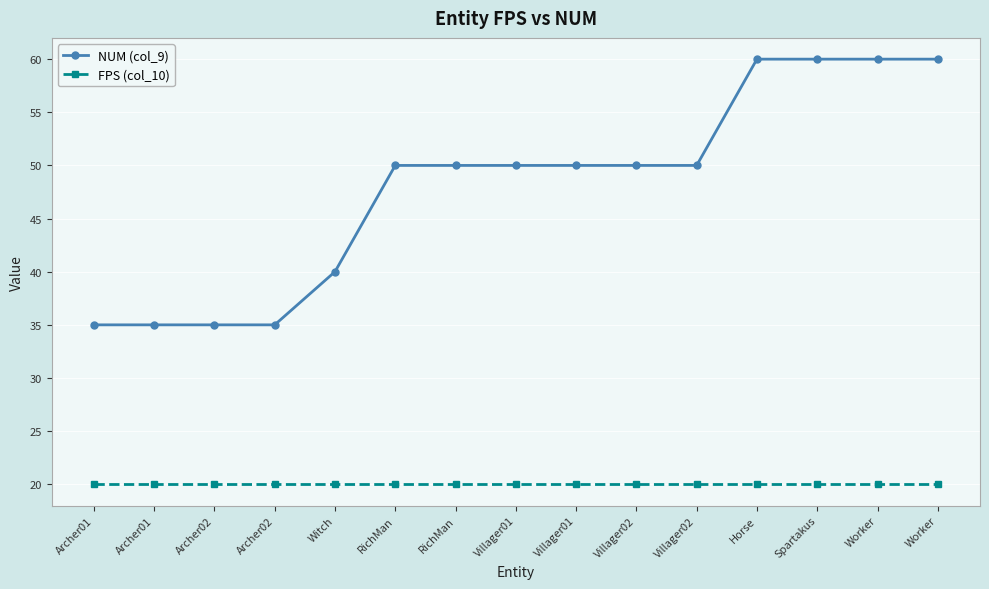

Read the FPS (col_10) value at Archer02.

20